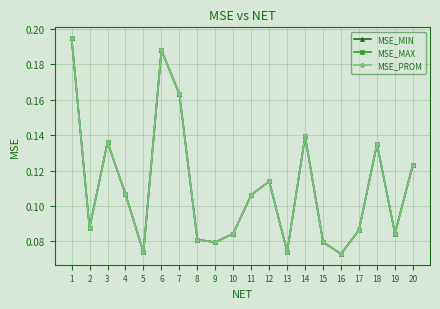

True or false: MSE_MAX and MSE_MIN intersect in this chart.

False